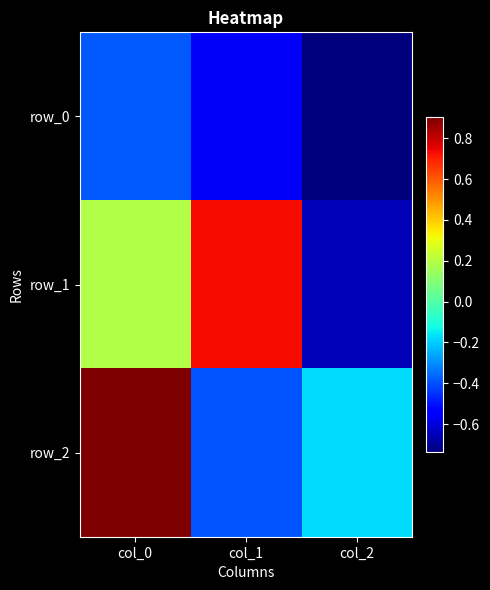

Reading left to right, what are all the values shown in this chart?

row_0: col_0=-0.4	col_1=-0.6	col_2=-0.7
row_1: col_0=0.2	col_1=0.7	col_2=-0.7
row_2: col_0=0.9	col_1=-0.4	col_2=-0.2